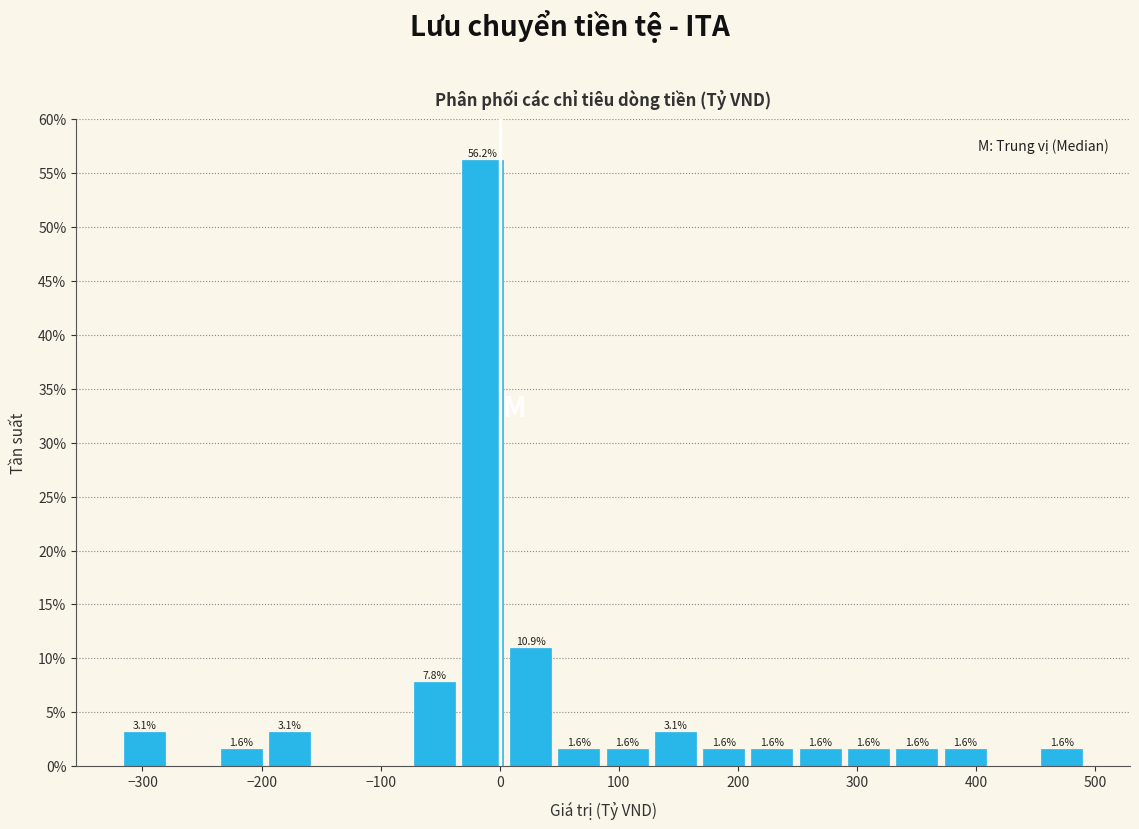

Over which range of the x-axis is the bar tallest?

-30 to 10